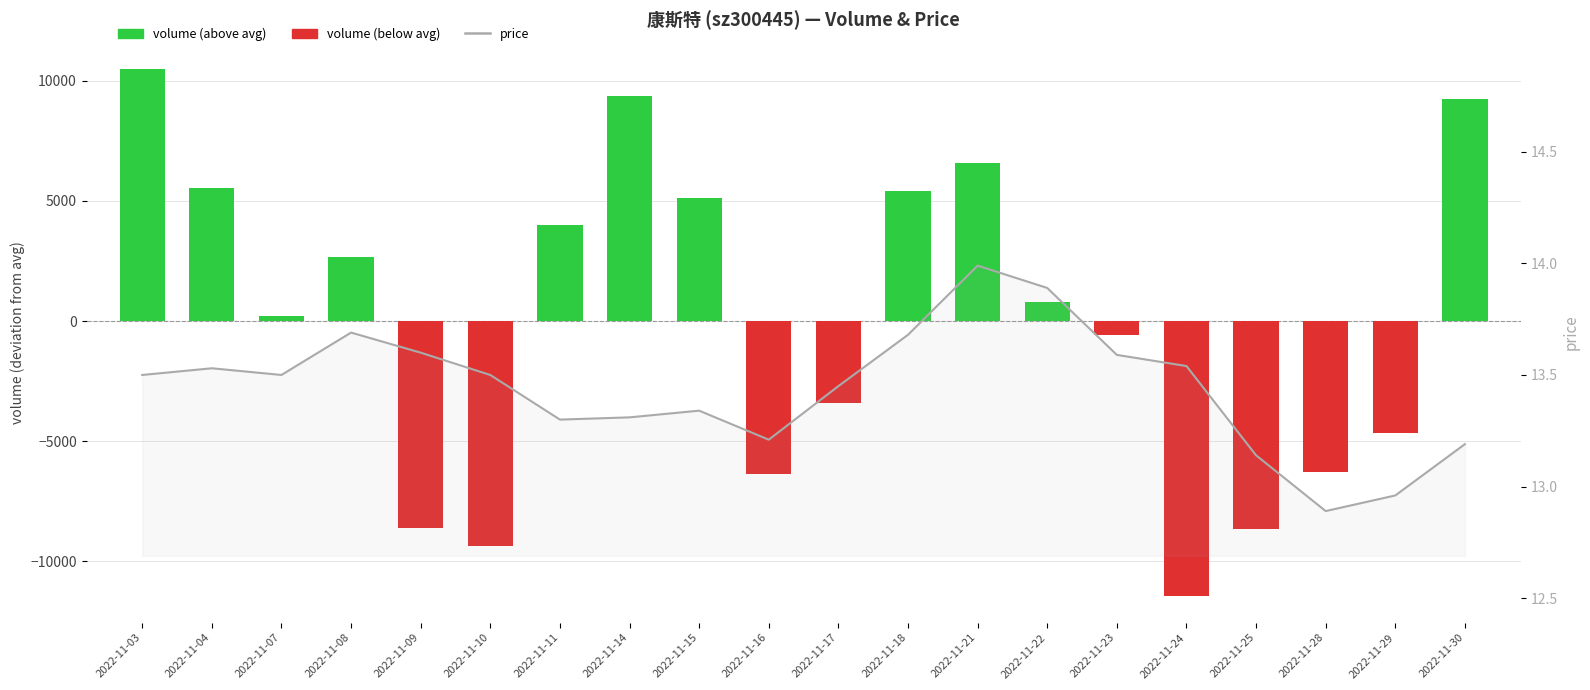

What is the maximum value for volume?

10500.3